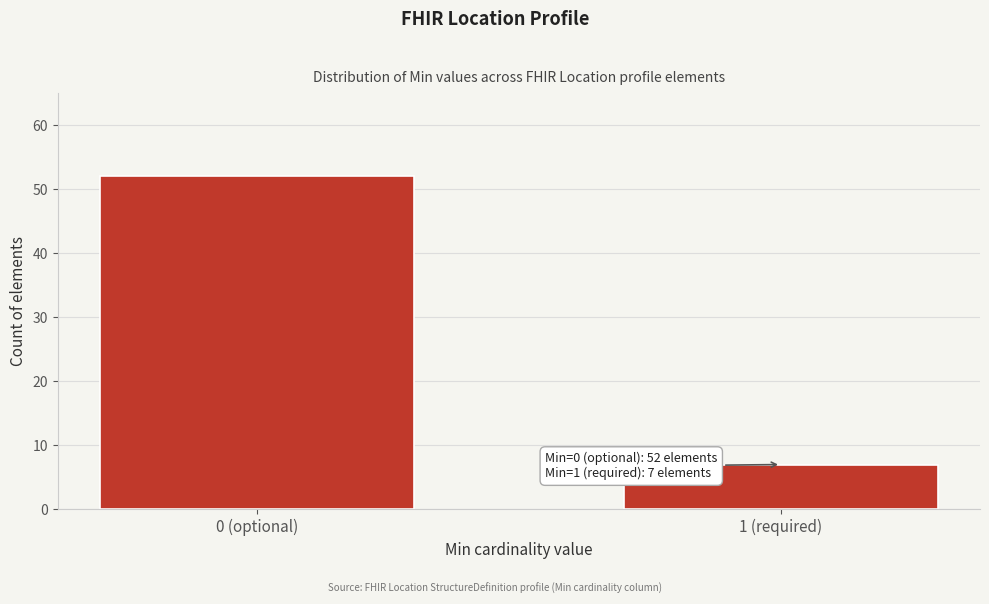

Reading right to left, list all the values displayed in this chart.

1 (required)=7	0 (optional)=52